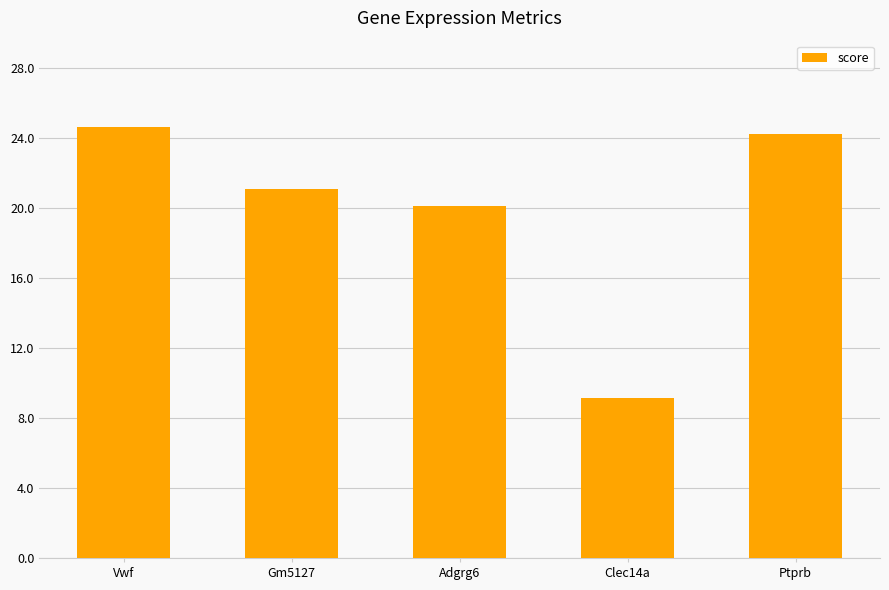

What is the difference between the maximum and minimum values?

15.5